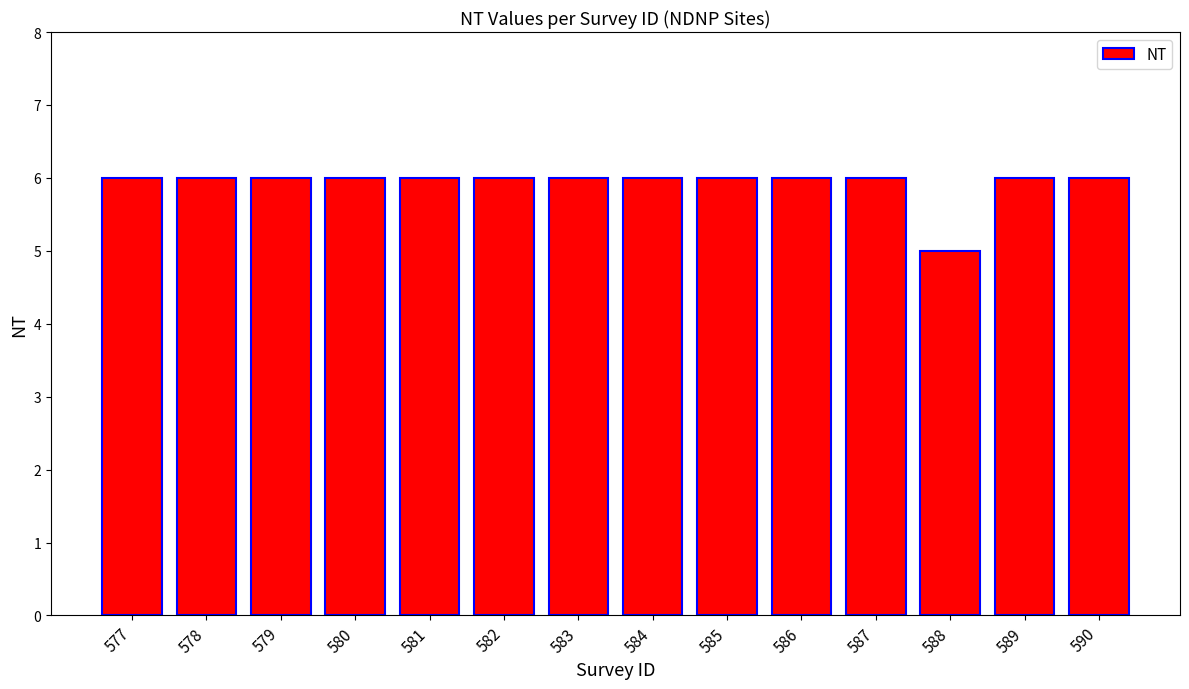

Which has a higher value, 579 or 588?

579